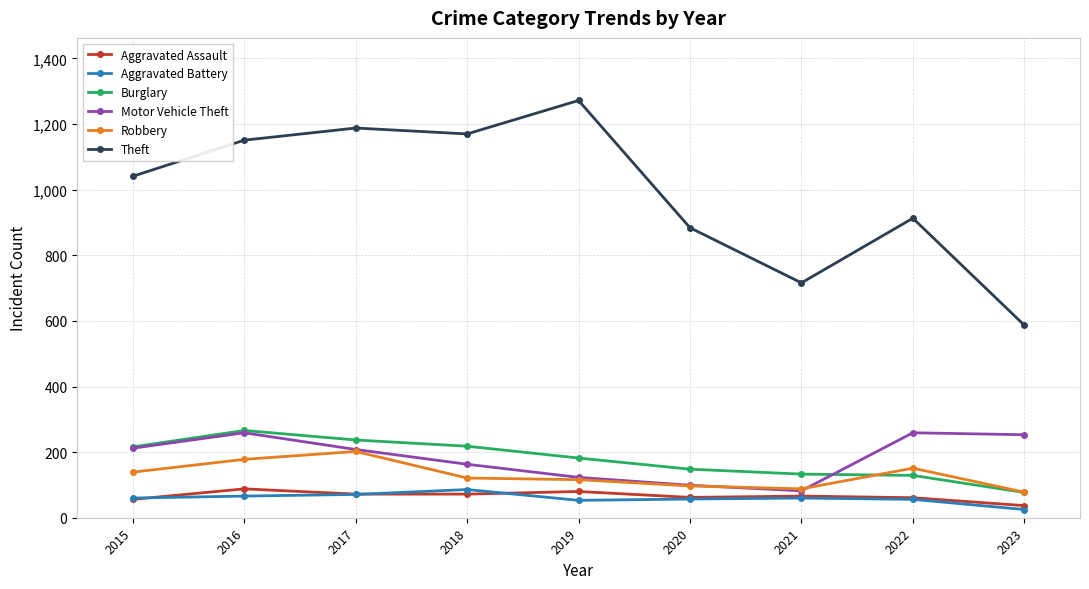

At which label is Theft closest to 929?

2022